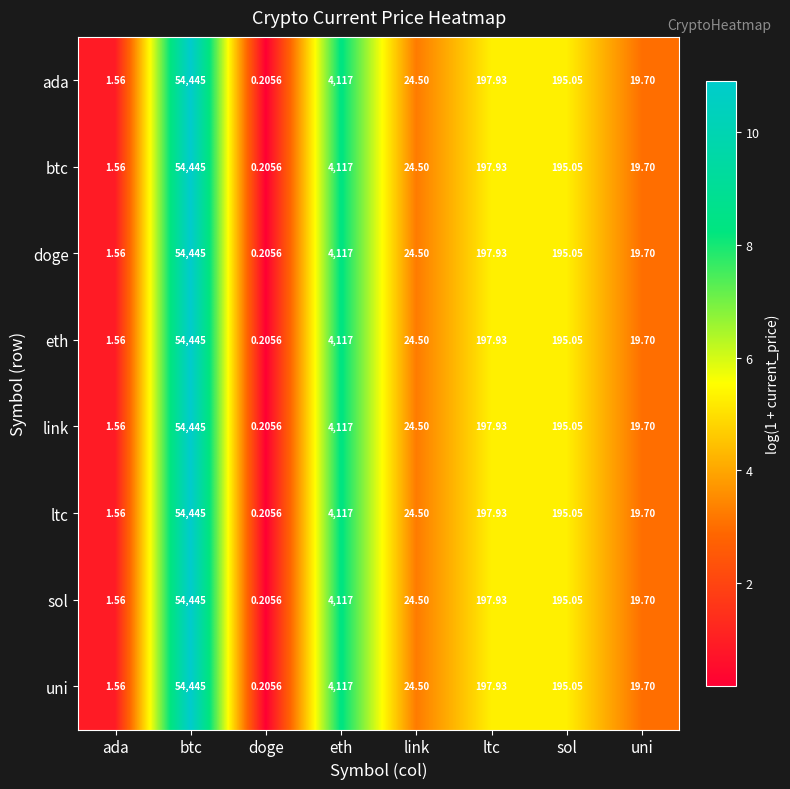

At which label does btc first exceed 195?

btc